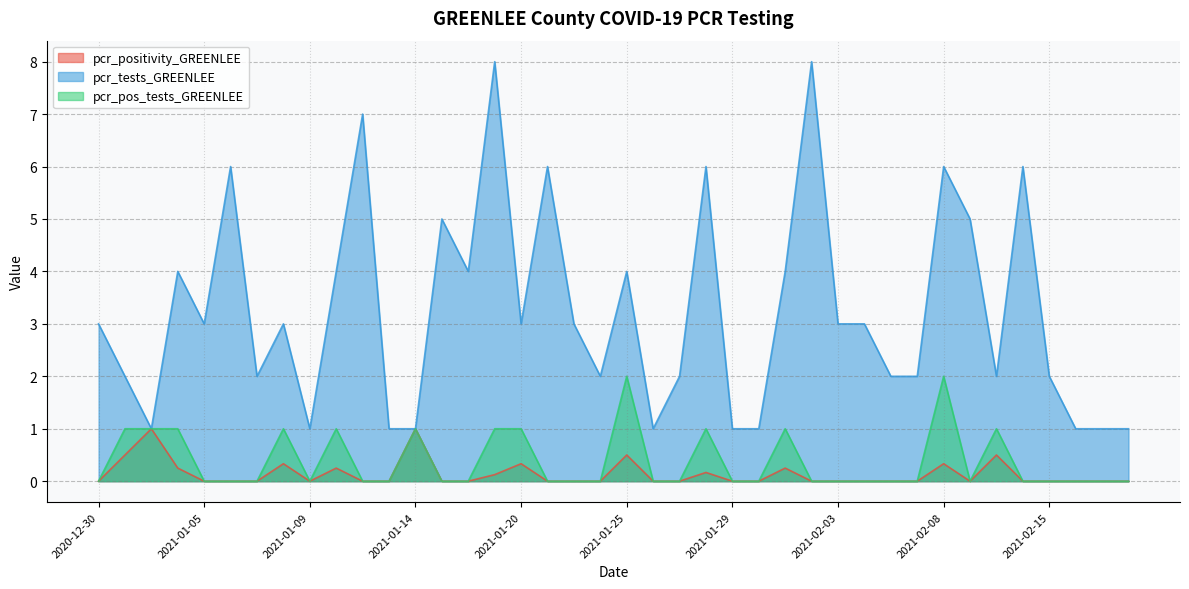

At which category is the sum across all series the highest?

2021-01-19